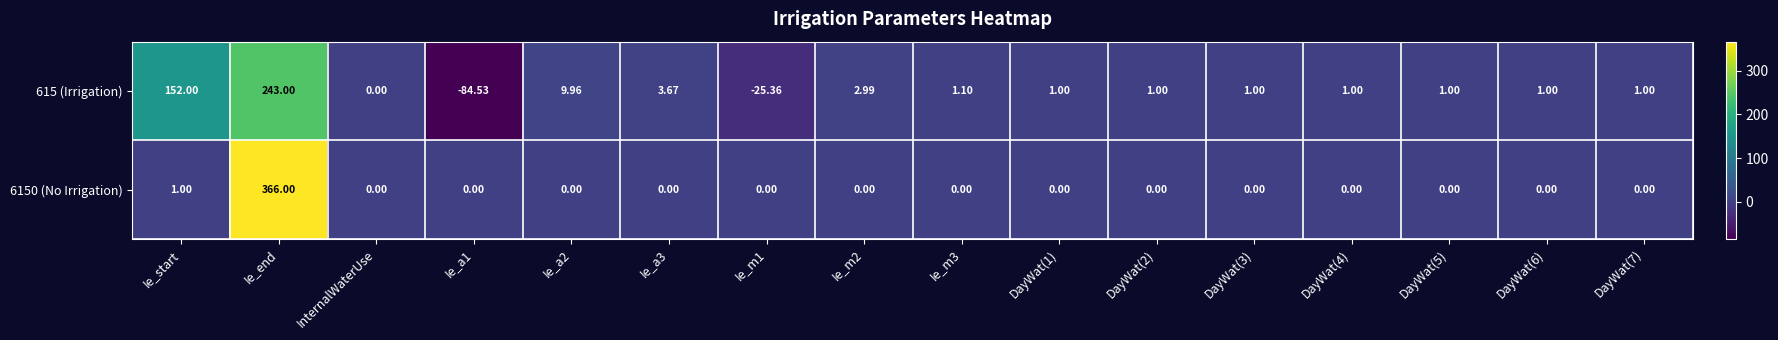

At which category is the sum across all series the highest?

Ie_end